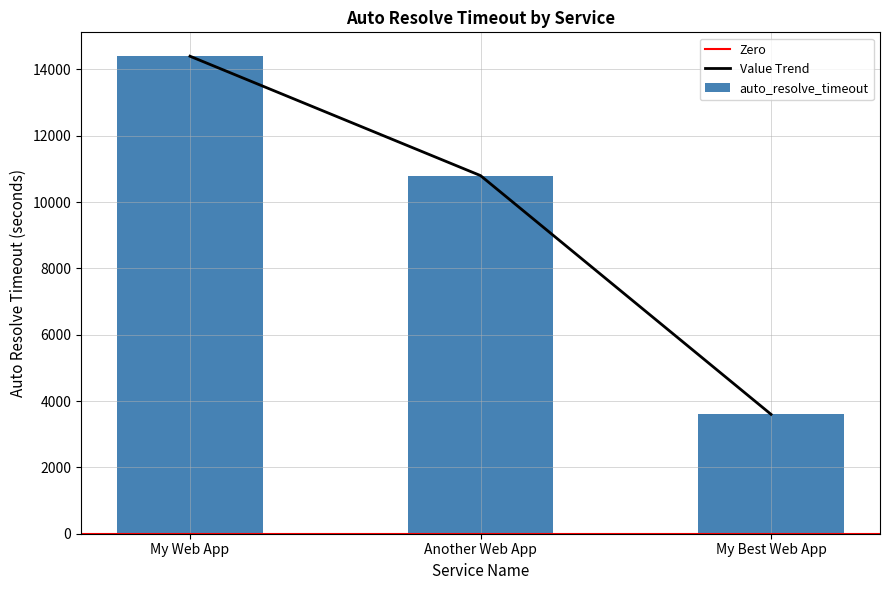

How many values exceed 10800?

1